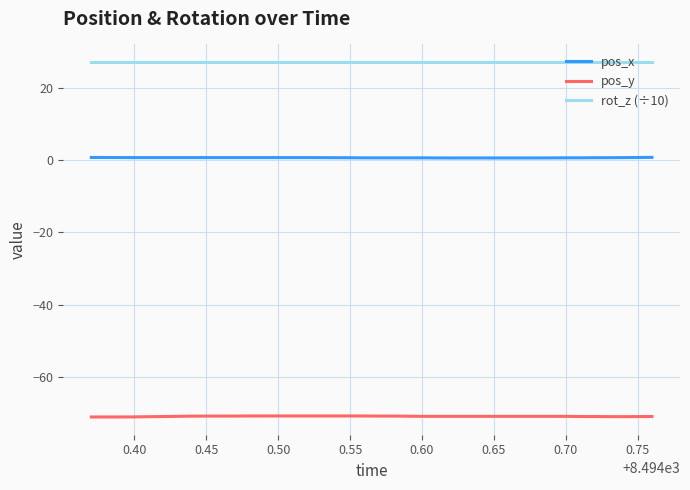

Which series has the largest total across all categories?

rot_z (÷10)